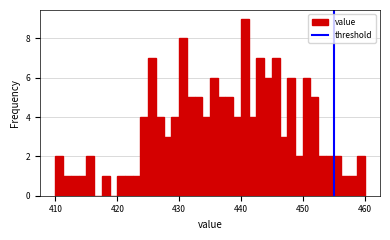

Read against the x-axis, roughly where is the centre of the tallest bar?

441